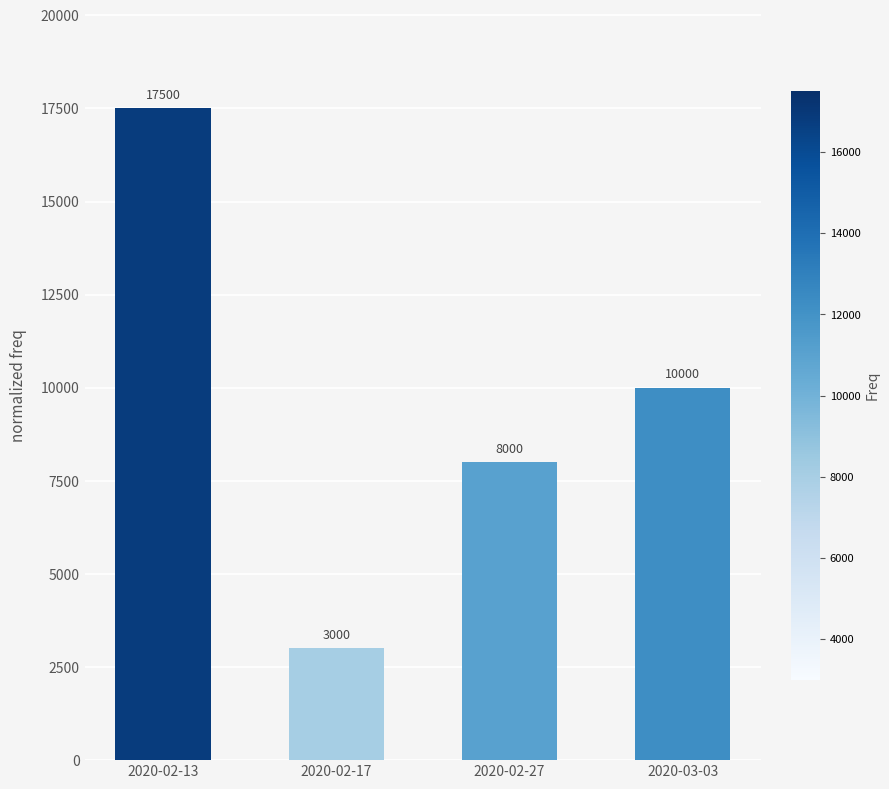

List the labels in order of value, smallest first.

2020-02-17, 2020-02-27, 2020-03-03, 2020-02-13